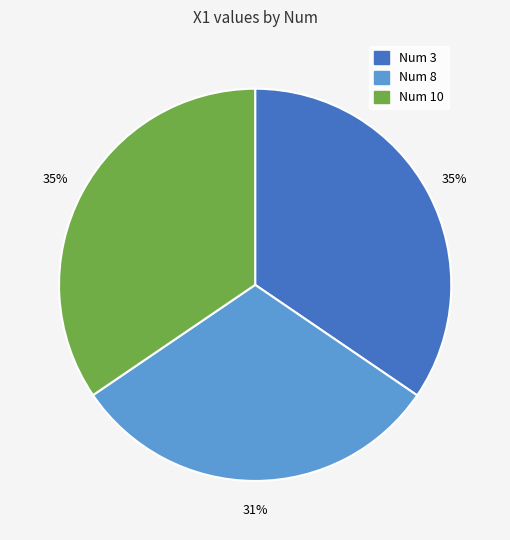

Does any single category account for the majority?

No